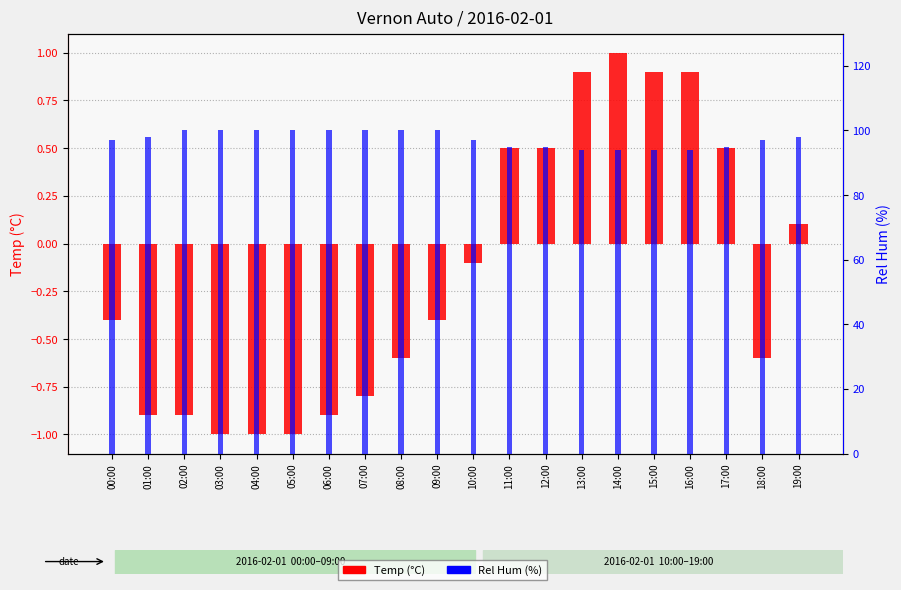

Reading left to right, what are all the values shown in this chart?

Temp (°C): -0.4	-0.9	-0.9	-1.0	-1.0	-1.0	-0.9	-0.8	-0.6	-0.4	-0.1	0.5	0.5	0.9	1.0	0.9	0.9	0.5	-0.6	0.1
Rel Hum (%): 97.0	98.0	100.0	100.0	100.0	100.0	100.0	100.0	100.0	100.0	97.0	95.0	95.0	94.0	94.0	94.0	94.0	95.0	97.0	98.0